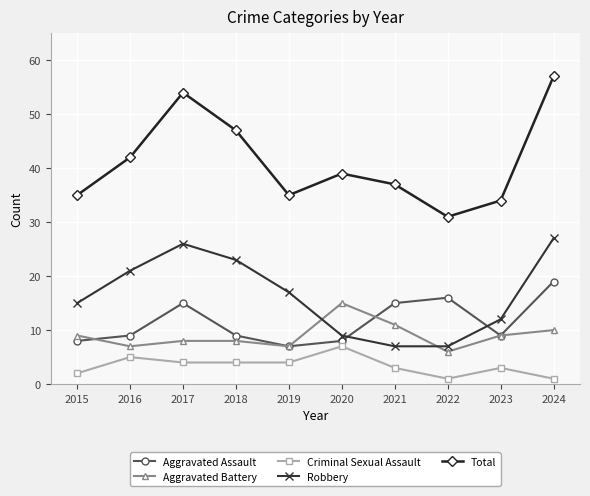

True or false: Aggravated Battery and Total intersect in this chart.

False